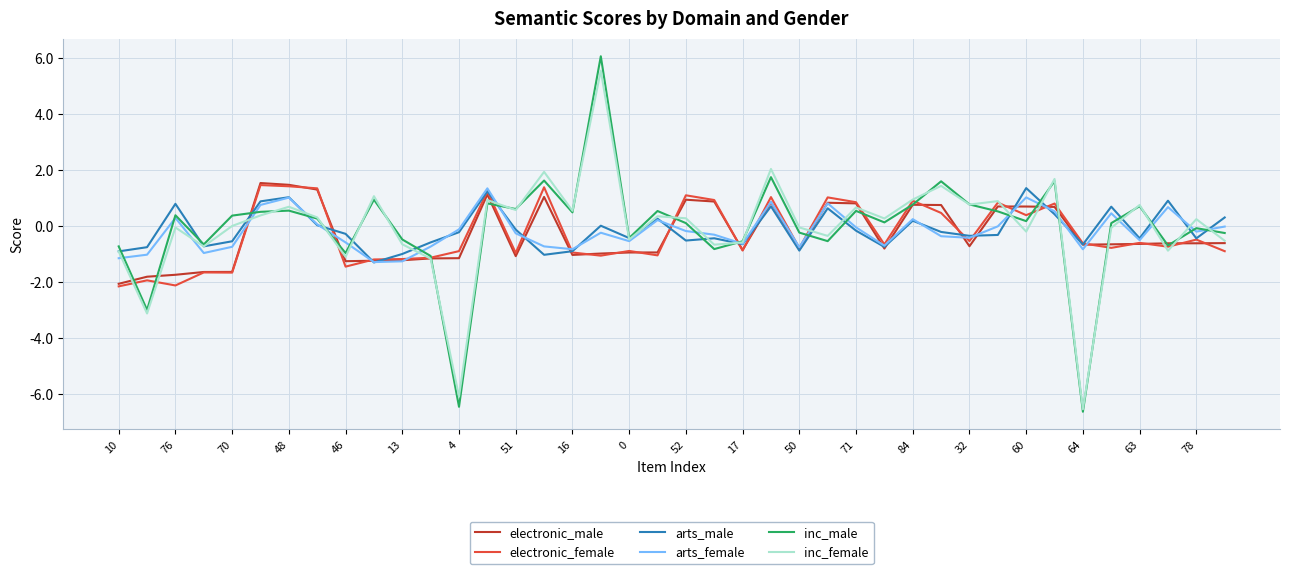

Which series has the widest spread of values?

inc_male